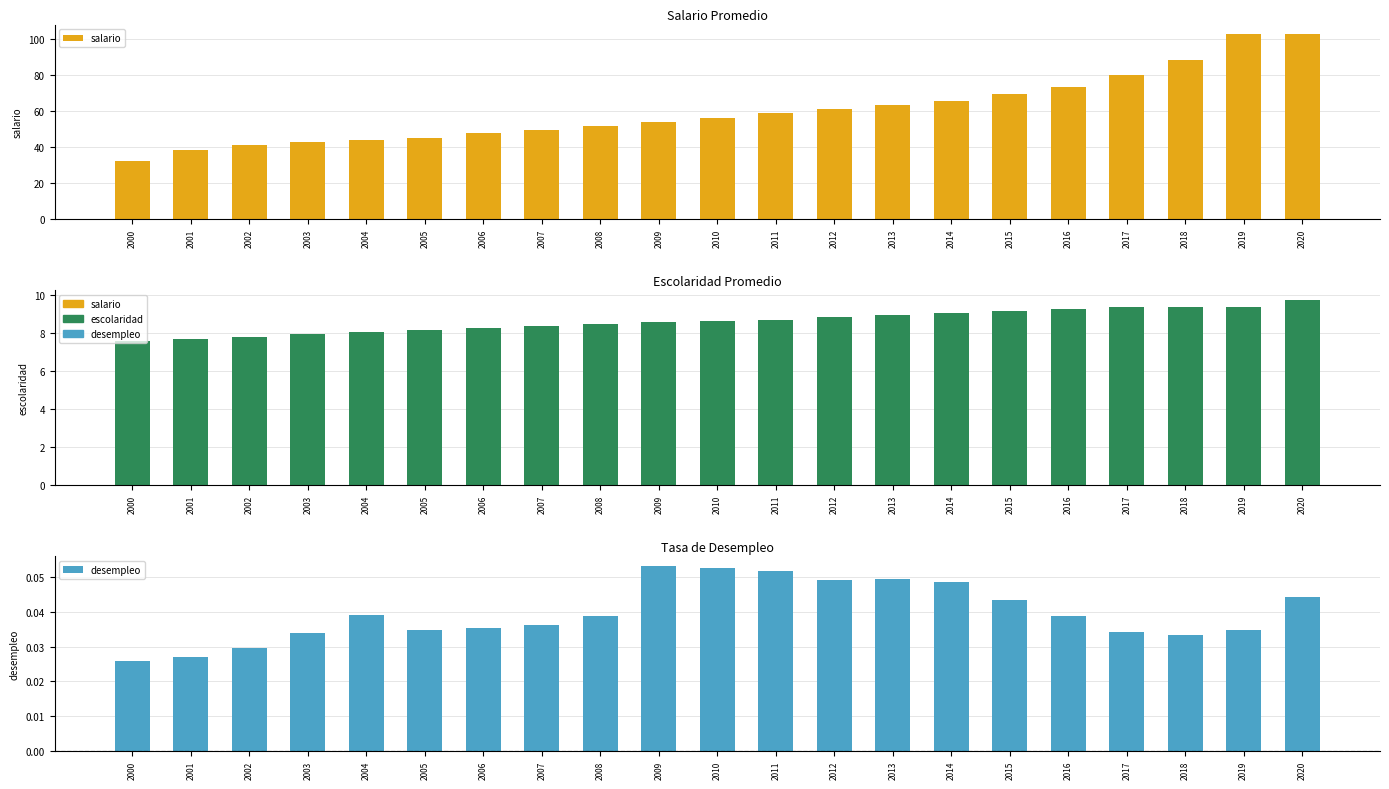

Reading left to right, what are all the values shown in this chart?

salario: 32.2	38.0	40.9	42.6	43.7	45.1	47.9	49.4	51.4	53.7	55.9	58.5	60.7	63.1	65.5	69.2	73.0	80.0	88.4	102.7	102.7
escolaridad: 7.6	7.7	7.8	7.9	8.0	8.1	8.3	8.4	8.5	8.6	8.6	8.7	8.8	8.9	9.0	9.1	9.2	9.3	9.3	9.3	9.7
desempleo: 0.0	0.0	0.0	0.0	0.0	0.0	0.0	0.0	0.0	0.1	0.1	0.1	0.0	0.0	0.0	0.0	0.0	0.0	0.0	0.0	0.0